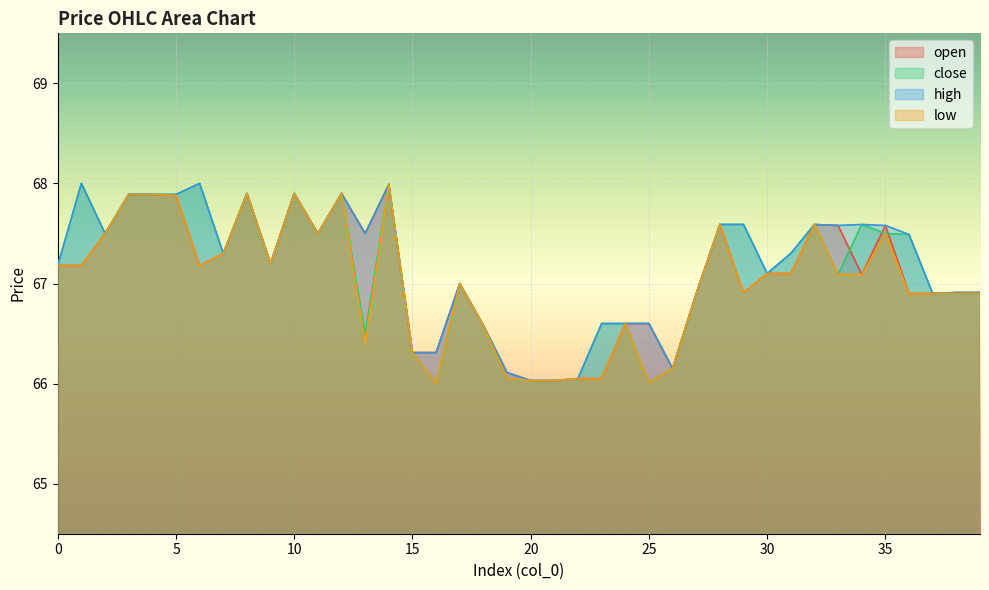

What is the approximate value of high at 29?

67.6